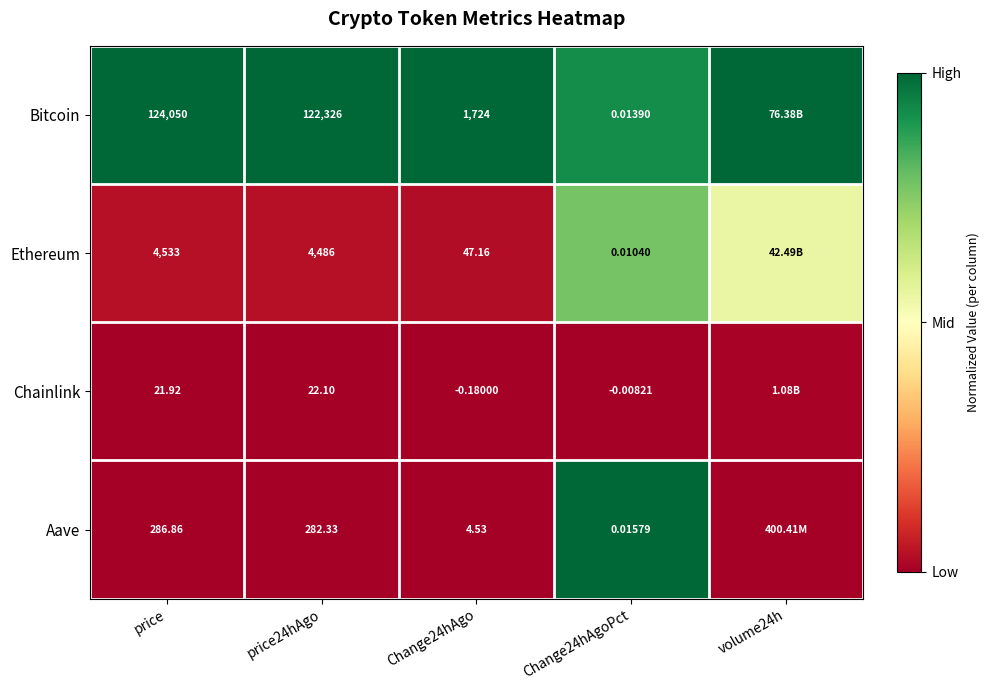

Is the value of Ethereum at price24hAgo greater than the value of Chainlink at Change24hAgo?

Yes